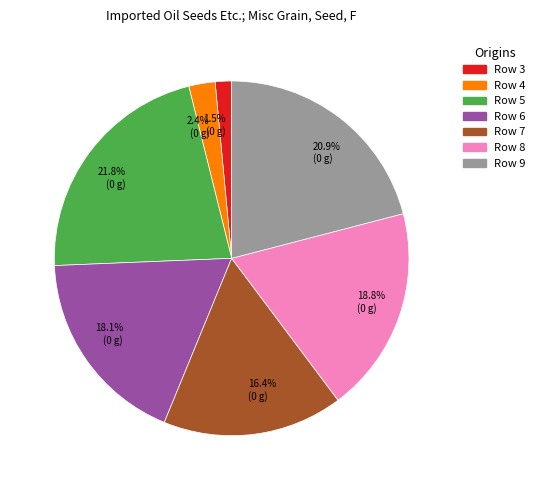

How many slices are in this pie chart?

7